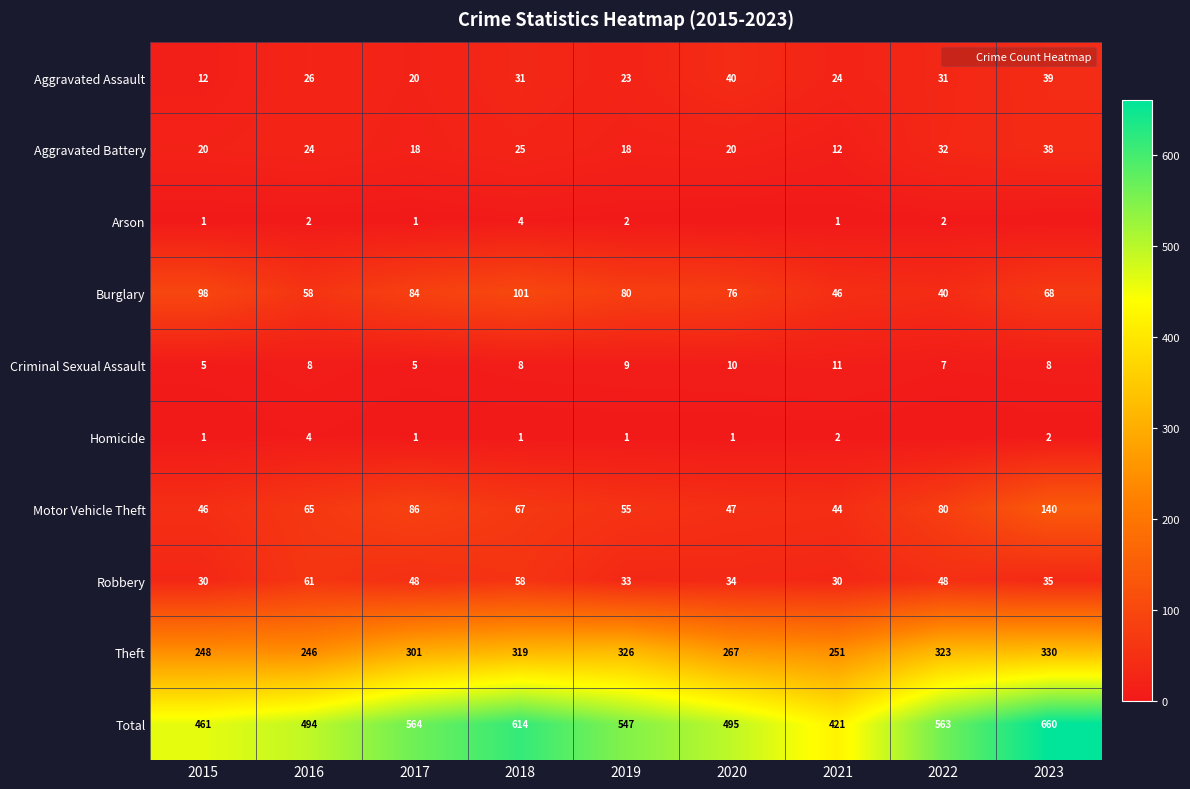

What is the average value of the Total series?

535